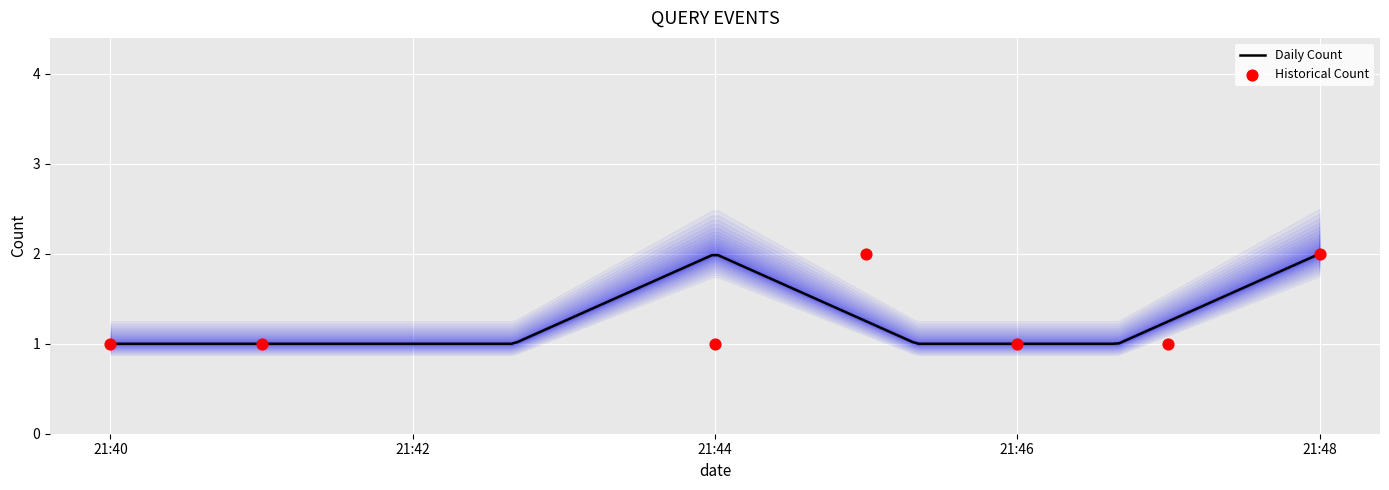

What is the minimum value for Daily Count?

1.0